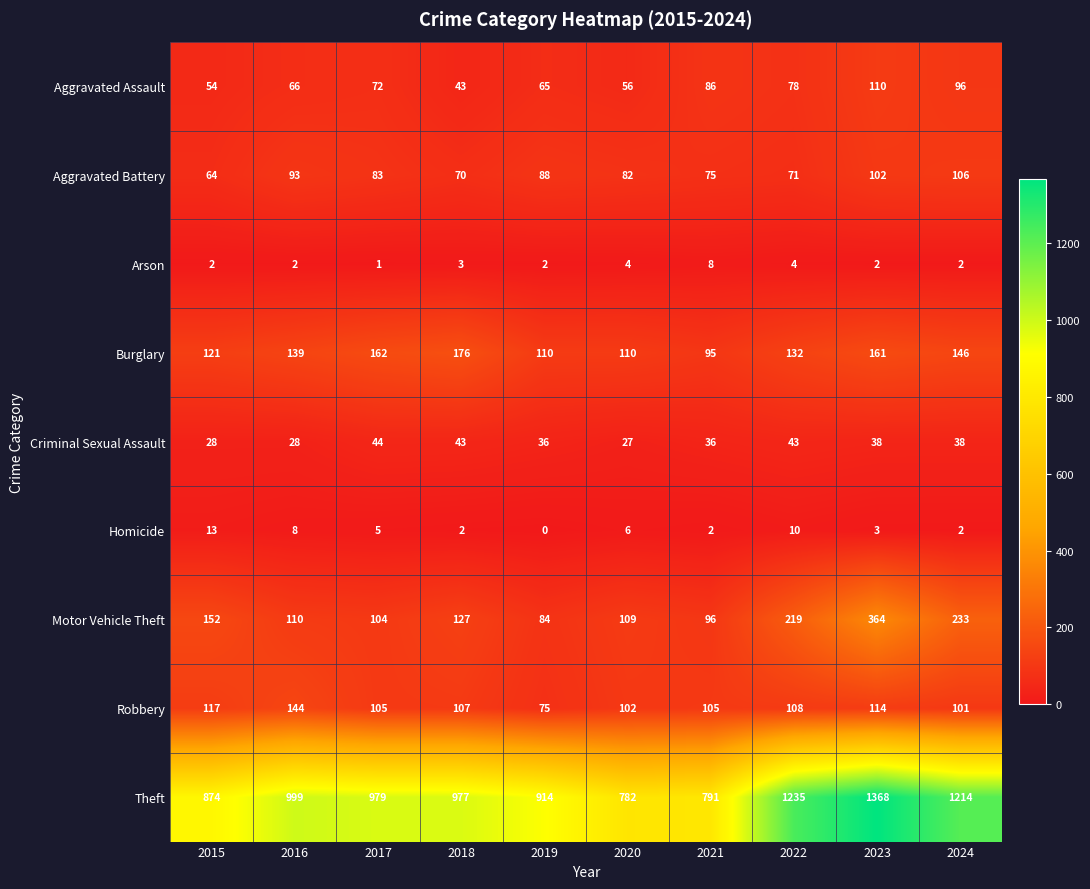

What is the difference between the Burglary values at 2021 and 2023?

66